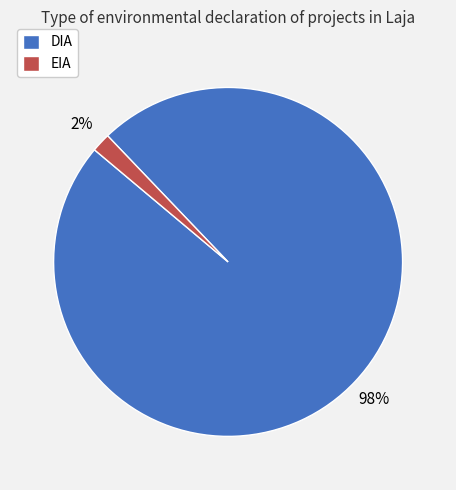

To the nearest percent, what is the difference between the largest and smallest slice percentages?

96%